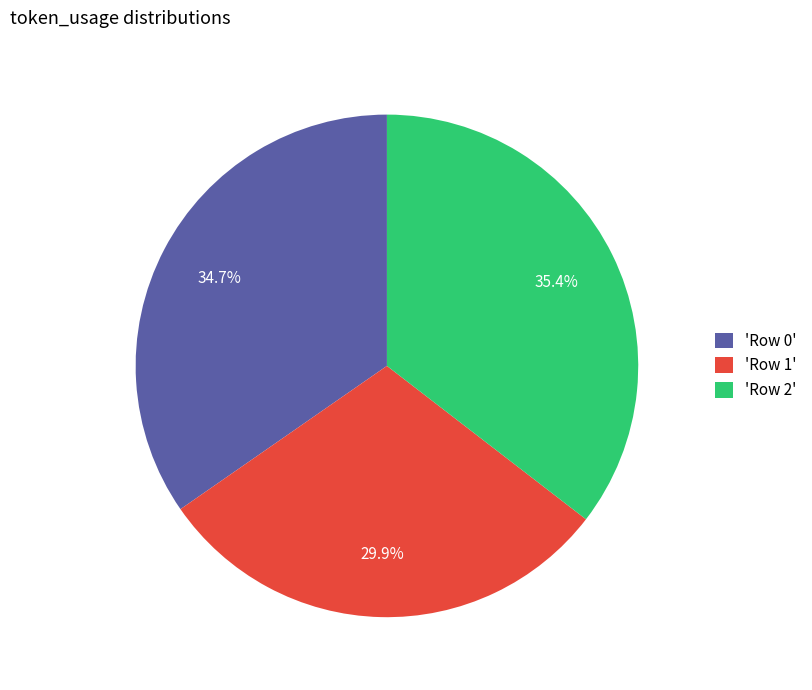

What percentage is NOT represented by 'Row 1'?

70.1%